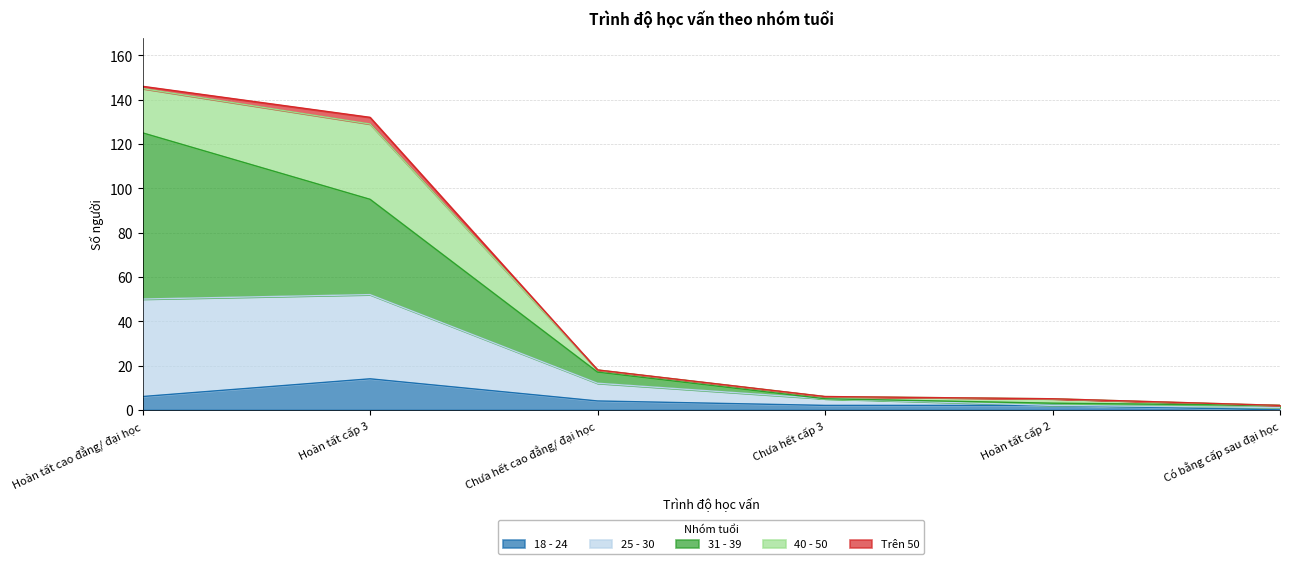

Between Chưa hết cấp 3 and Hoàn tất cấp 2, which series saw the biggest shift?

31 - 39